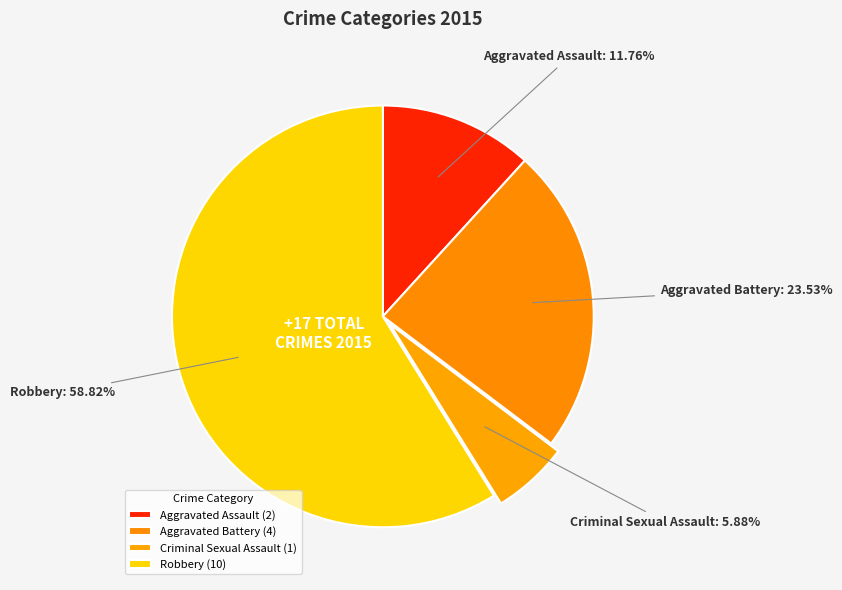

Do Robbery and Aggravated Assault together represent more than half of the pie?

Yes